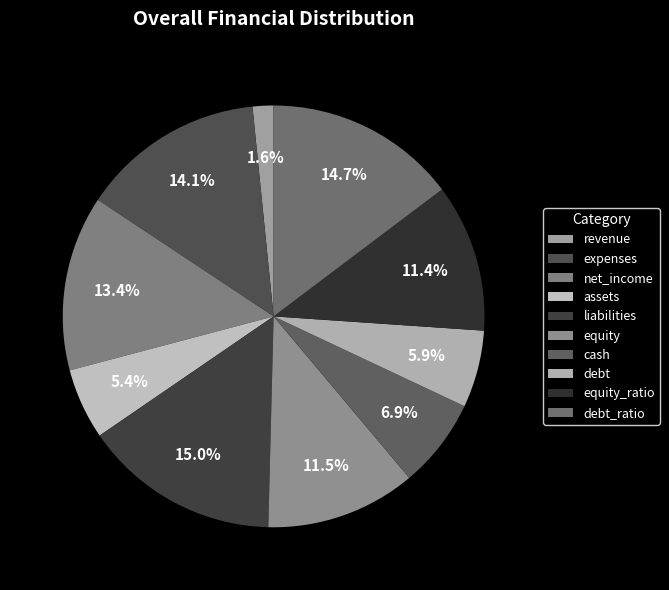

The revenue slice represents 1% of the pie. True or false?

False